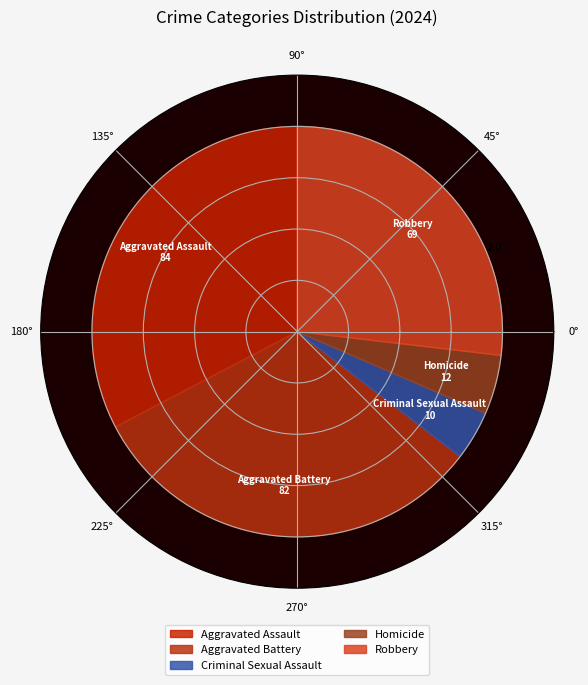

To the nearest percent, what portion does Homicide represent?

5%